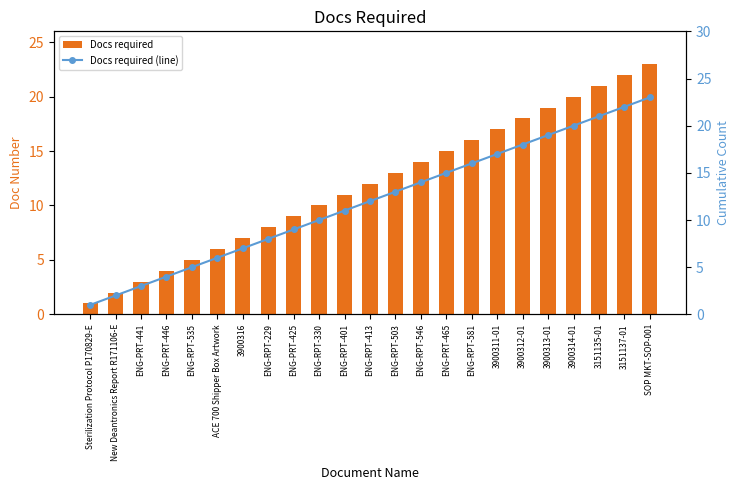

What is the label of the 18th bar from the right?

ACE 700 Shipper Box Artwork